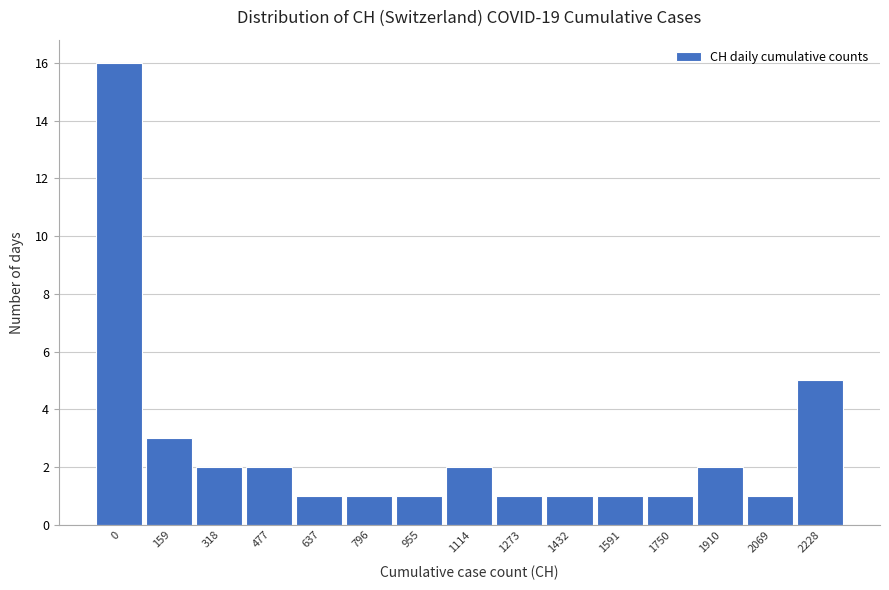

Reading left to right, what are all the values shown in this chart?

16	3	2	2	1	1	1	2	1	1	1	1	2	1	5